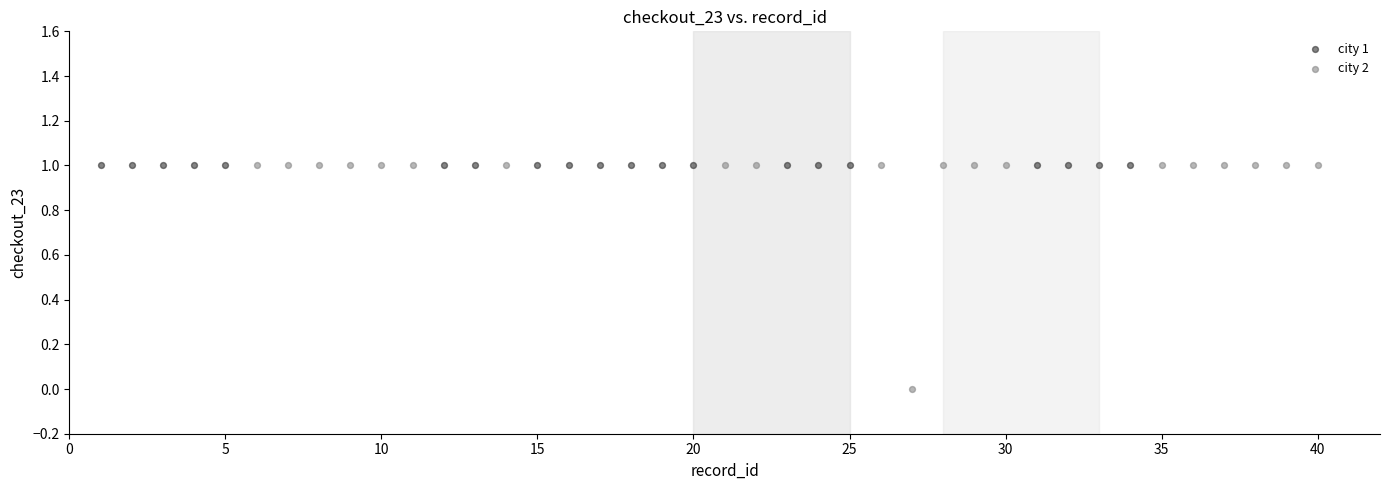

Which series contains the lowest Y value?

city 2